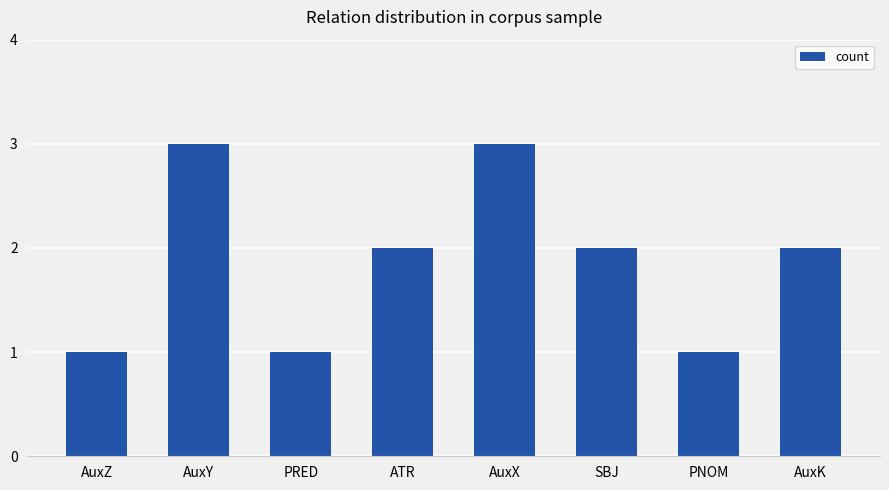

The value at PRED is 1. True or false?

True